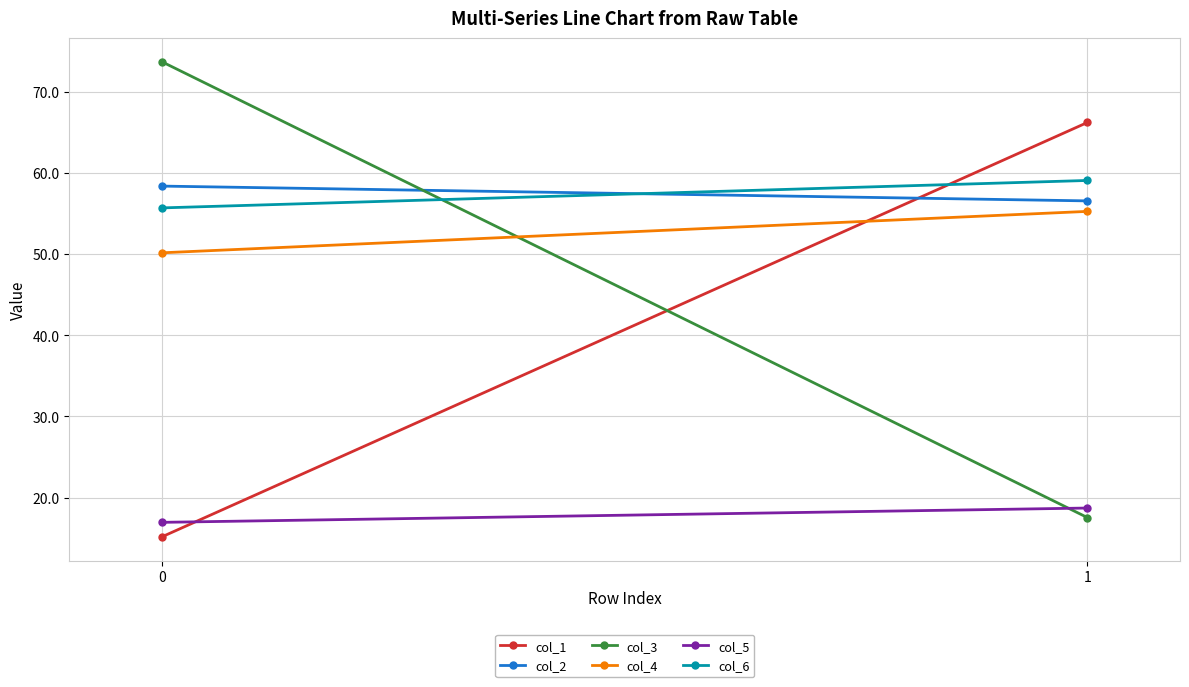

How many series are shown in this chart?

6